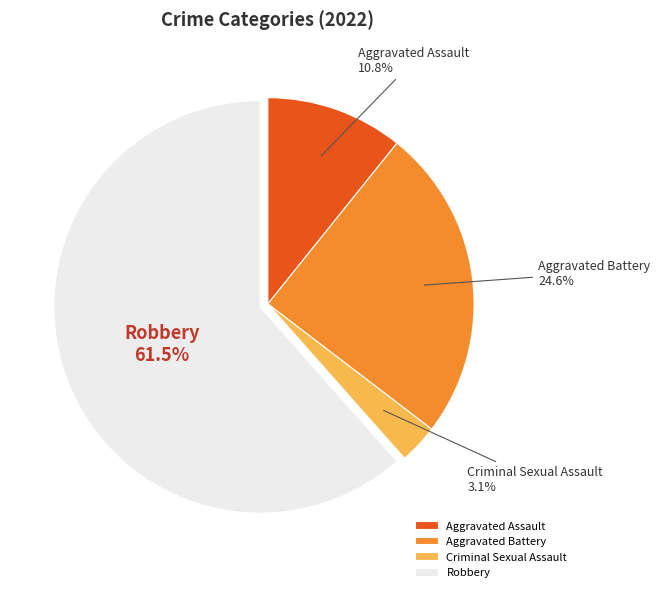

How many slices are in this pie chart?

4